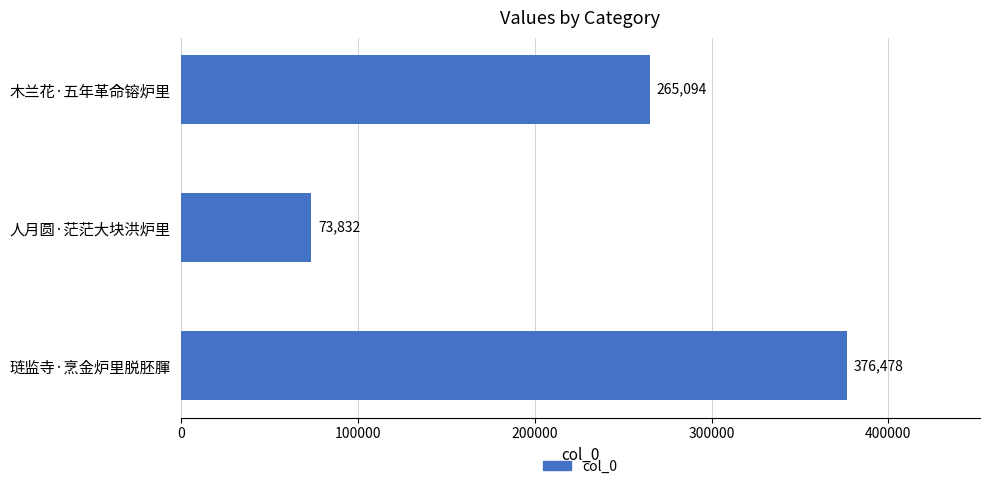

How many values are between 73832 and 376478?

3